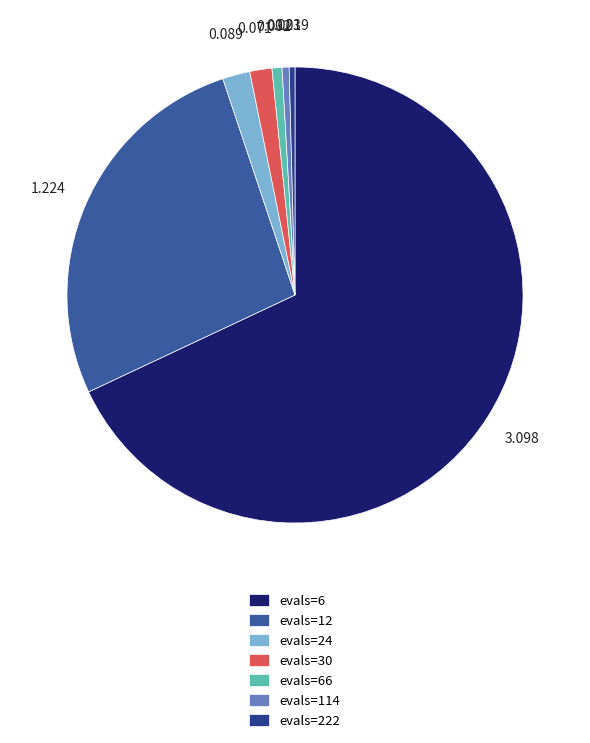

Is the sum of evals=12 and evals=114 greater than half?

No